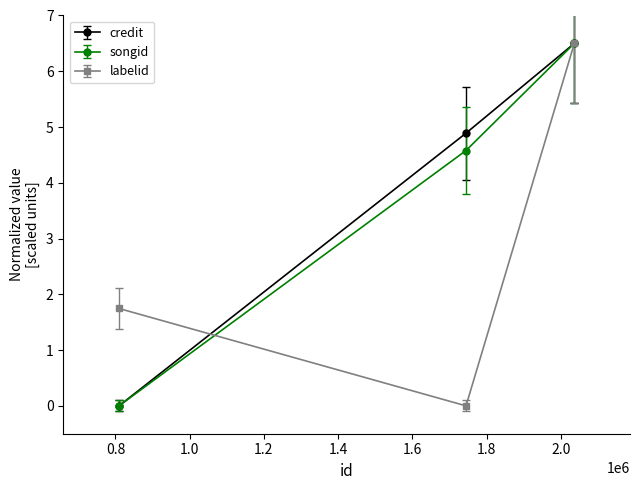

At how many categories does at least one series exceed 0?

3